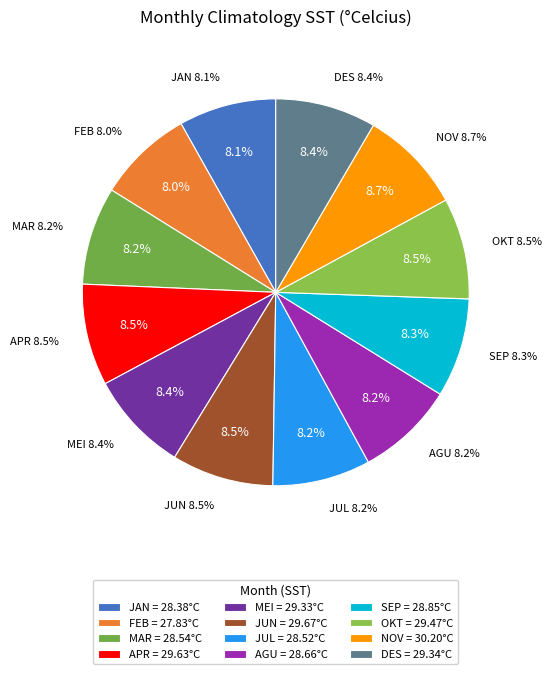

Rank the categories by value from highest to lowest.

NOV, JUN, APR, OKT, DES, MEI, SEP, AGU, MAR, JUL, JAN, FEB